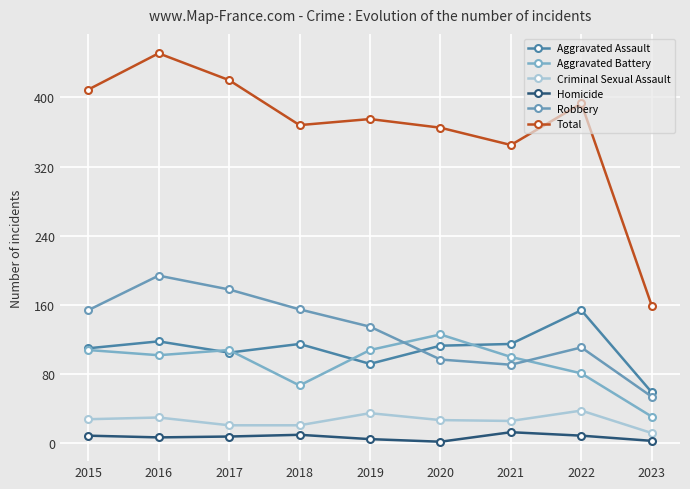

What is the total value across all series at 2023?

318